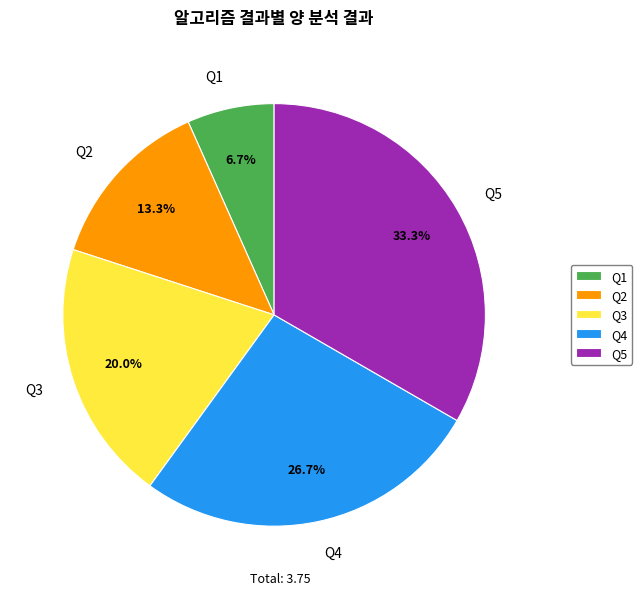

To the nearest percent, what portion does Q1 represent?

7%